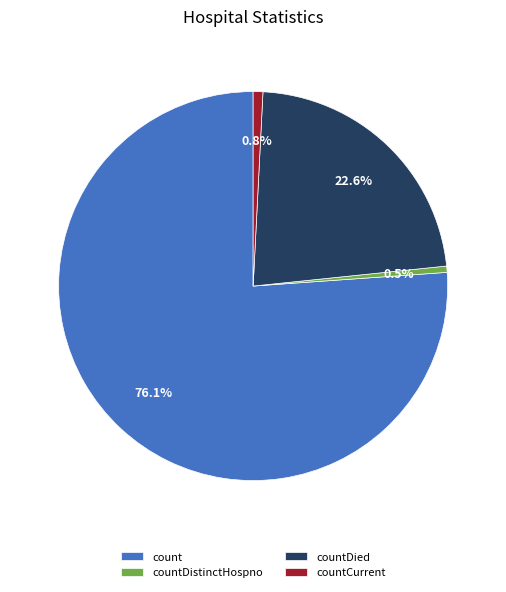

Is count the majority of the pie?

Yes